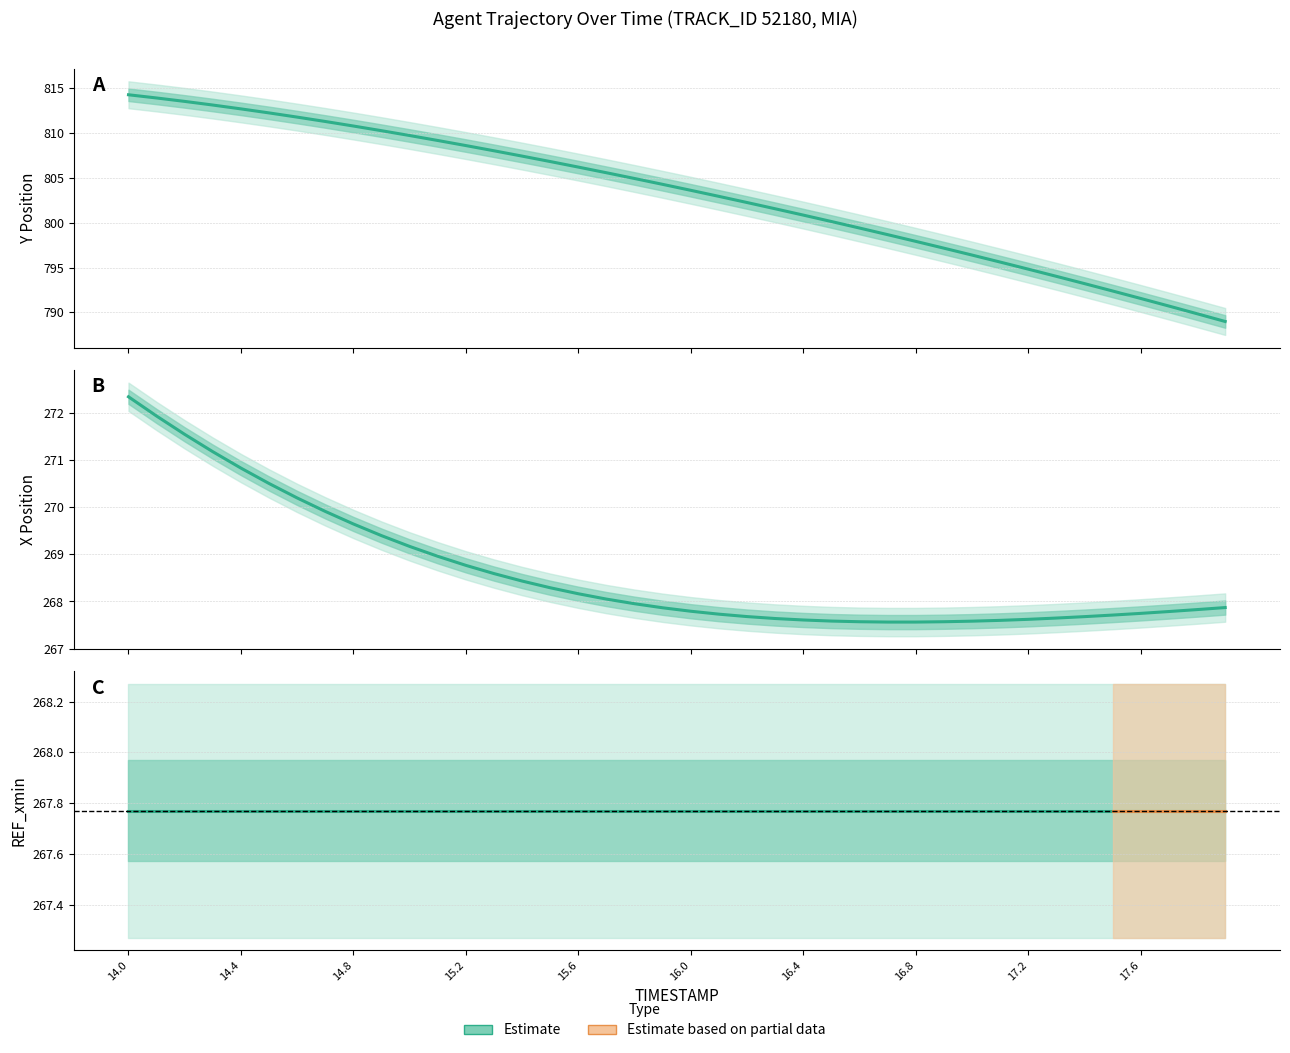

Reading left to right, extract all data points from this chart.

Y: 14.0=814.3	14.1=813.9	14.2=813.5	14.3=813.1	14.4=812.7	14.5=812.2	14.6=811.8	14.7=811.3	14.8=810.8	14.9=810.3	15.0=809.7	15.1=809.2	15.2=808.6	15.3=808.0	15.4=807.4	15.5=806.8	15.6=806.2	15.7=805.6	15.8=804.9	15.9=804.3	16.0=803.6	16.1=802.9	16.2=802.2	16.3=801.6	16.4=800.8	16.5=800.1	16.6=799.4	16.7=798.7	16.8=797.9	16.9=797.2	17.0=796.4	17.1=795.6	17.2=794.8	17.3=794.0	17.4=793.2	17.5=792.4	17.6=791.6	17.7=790.7	17.8=789.9	17.9=789.0
X: 14.0=272.3	14.1=271.9	14.2=271.5	14.3=271.2	14.4=270.8	14.5=270.5	14.6=270.2	14.7=269.9	14.8=269.6	14.9=269.4	15.0=269.2	15.1=269.0	15.2=268.8	15.3=268.6	15.4=268.4	15.5=268.3	15.6=268.2	15.7=268.1	15.8=268.0	15.9=267.9	16.0=267.8	16.1=267.7	16.2=267.7	16.3=267.6	16.4=267.6	16.5=267.6	16.6=267.6	16.7=267.6	16.8=267.6	16.9=267.6	17.0=267.6	17.1=267.6	17.2=267.6	17.3=267.6	17.4=267.7	17.5=267.7	17.6=267.7	17.7=267.8	17.8=267.8	17.9=267.9